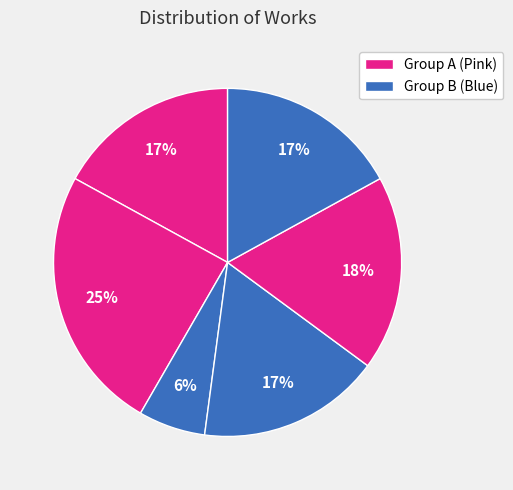

Count the number of slices in the pie.

6